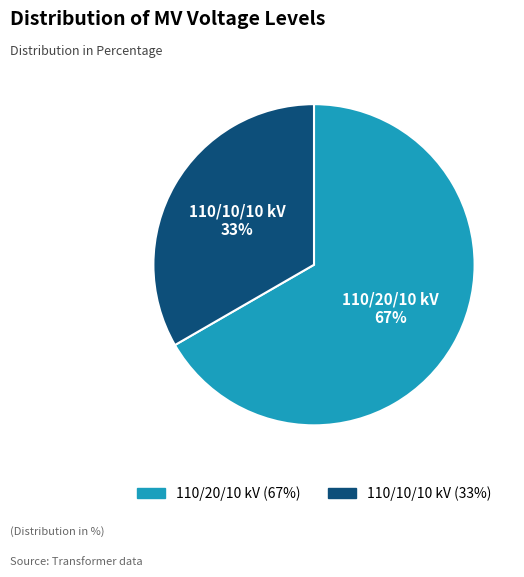

Does any single category account for the majority?

Yes